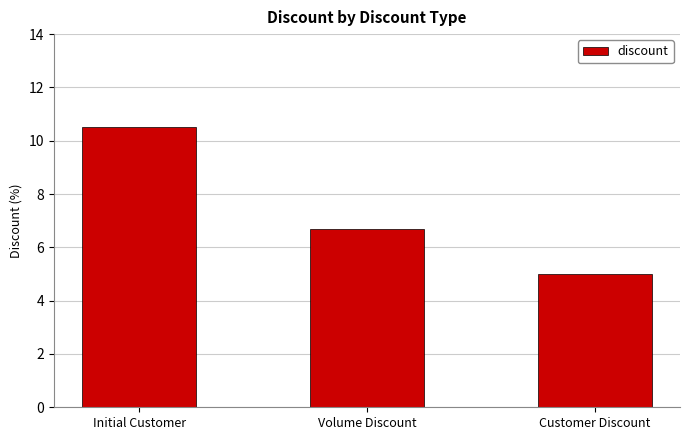

What is the difference between the maximum and second lowest values?

3.8